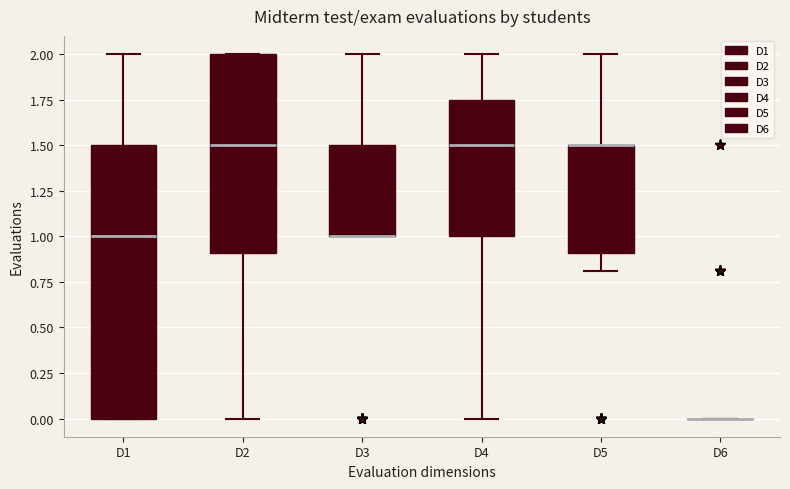

Reading left to right, transcribe this box plot: for each box, give where its median line is, the range the box spans, and where its two whiskers end, as read against the y-axis. The values are not printed on the chart, so give them approximately, as read against the axis.

D1: median 1.00, box 0.00 to 1.50, whiskers 0.00 to 2.00
D2: median 1.50, box 0.90 to 2.00, whiskers 0.00 to 2.00
D3: median 1.00 (drawn on the box's lower edge), box 1.00 to 1.50, whiskers 1.00 to 2.00
D4: median 1.50, box 1.00 to 1.75, whiskers 0.00 to 2.00
D5: median 1.50 (drawn on the box's upper edge), box 0.90 to 1.50, whiskers 0.80 to 2.00
D6: box collapsed to a line at 0.00, whiskers 0.00 to 0.00